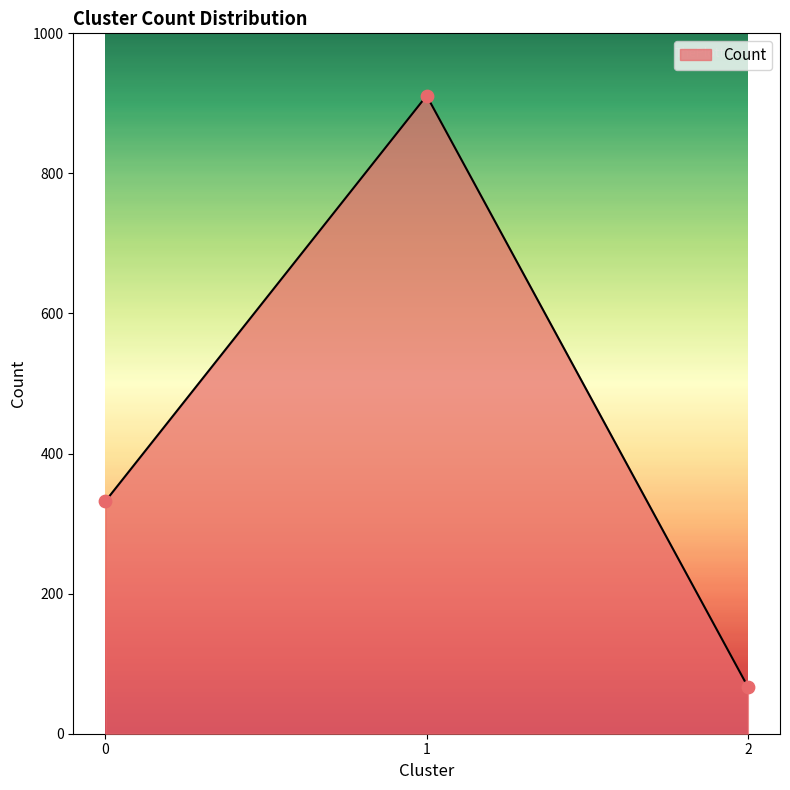

What is the change in value from 1 to 2?

-844